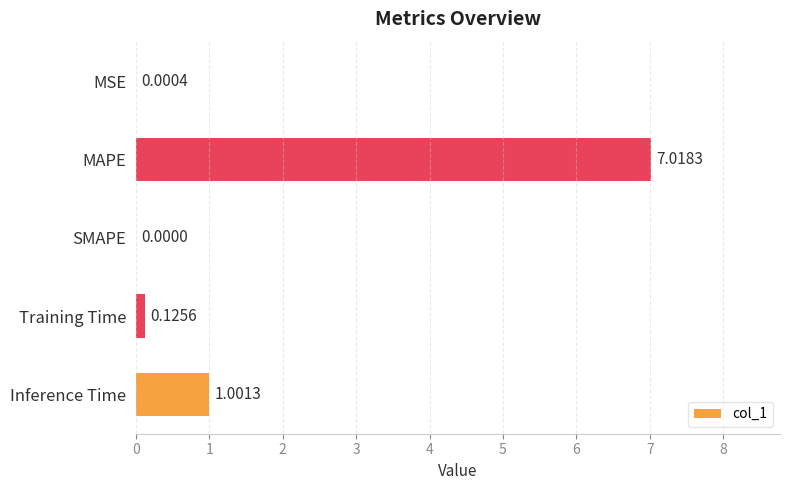

What is the average value?

1.6